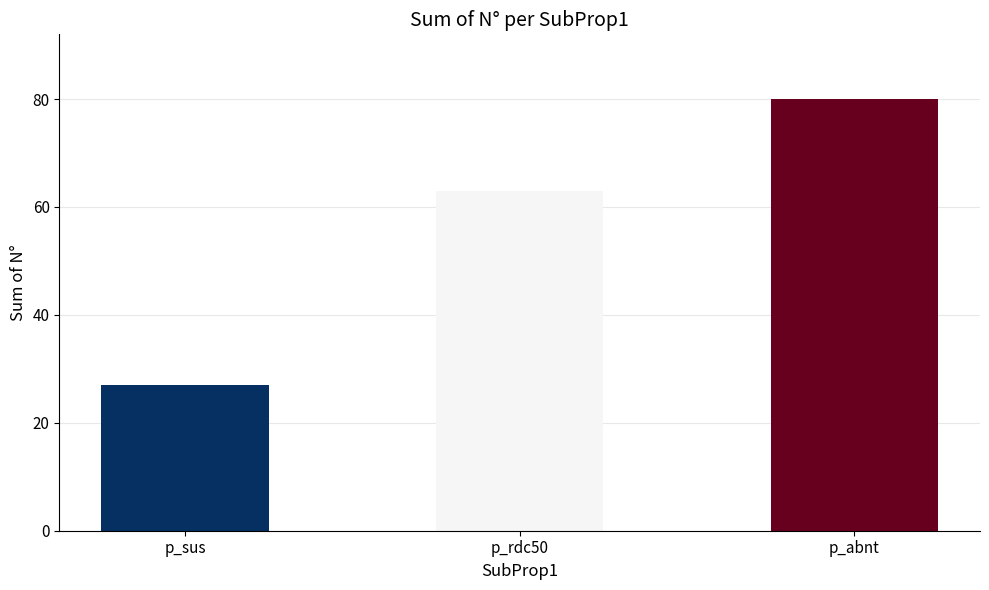

Which has a higher value, p_rdc50 or p_abnt?

p_abnt